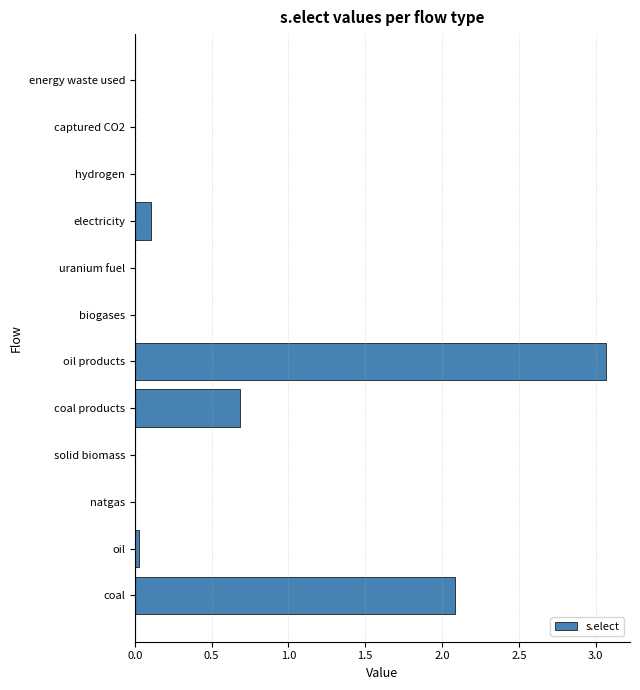

At which category does the chart reach its peak across all series?

oil products